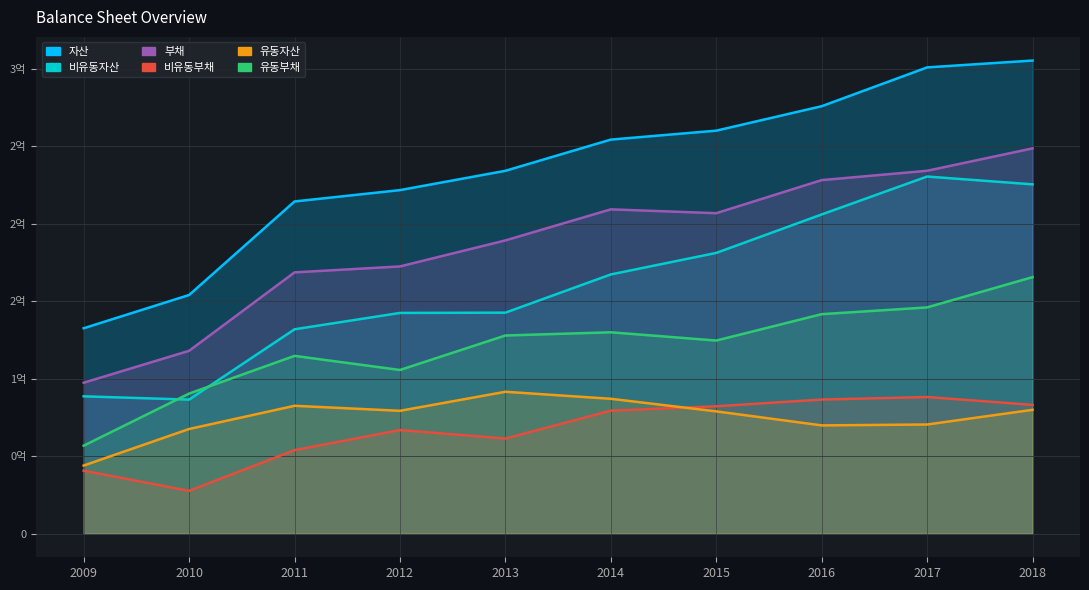

True or false: 비유동자산 has a value of 181250463 at 2015.

True